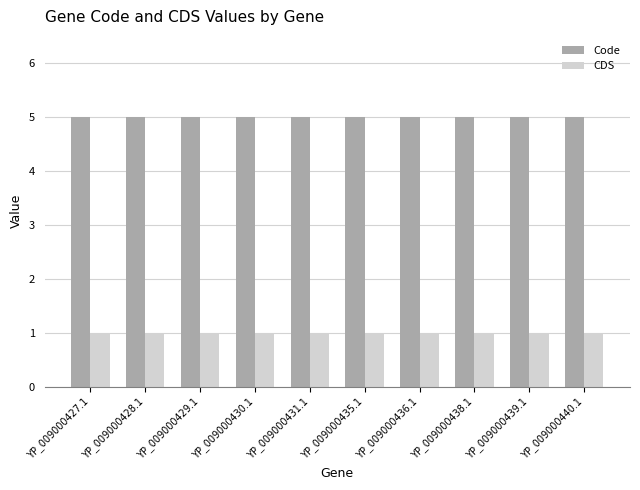

Reading right to left, what are all the values shown in this chart?

Code: 5	5	5	5	5	5	5	5	5	5
CDS: 1	1	1	1	1	1	1	1	1	1